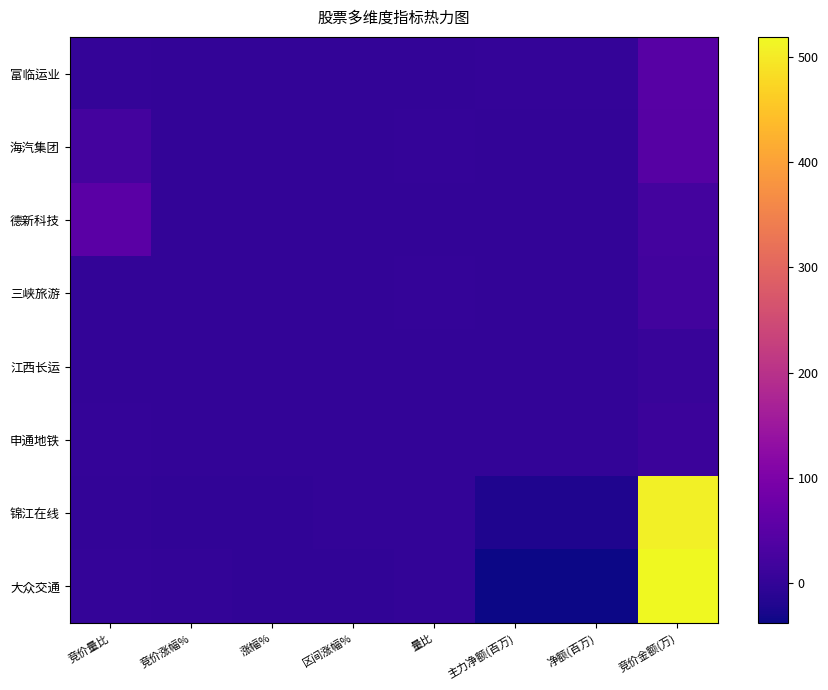

Which label corresponds to the largest value in the chart?

竞价金额(万)